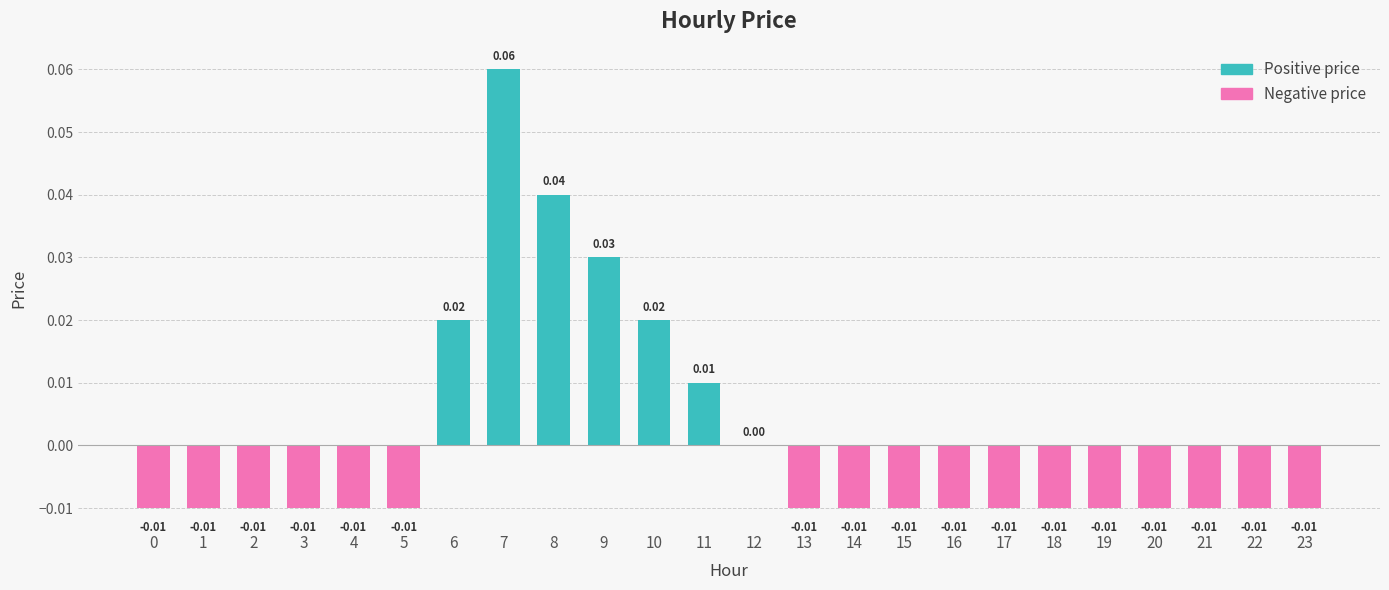

Which category has the highest value across all series?

7